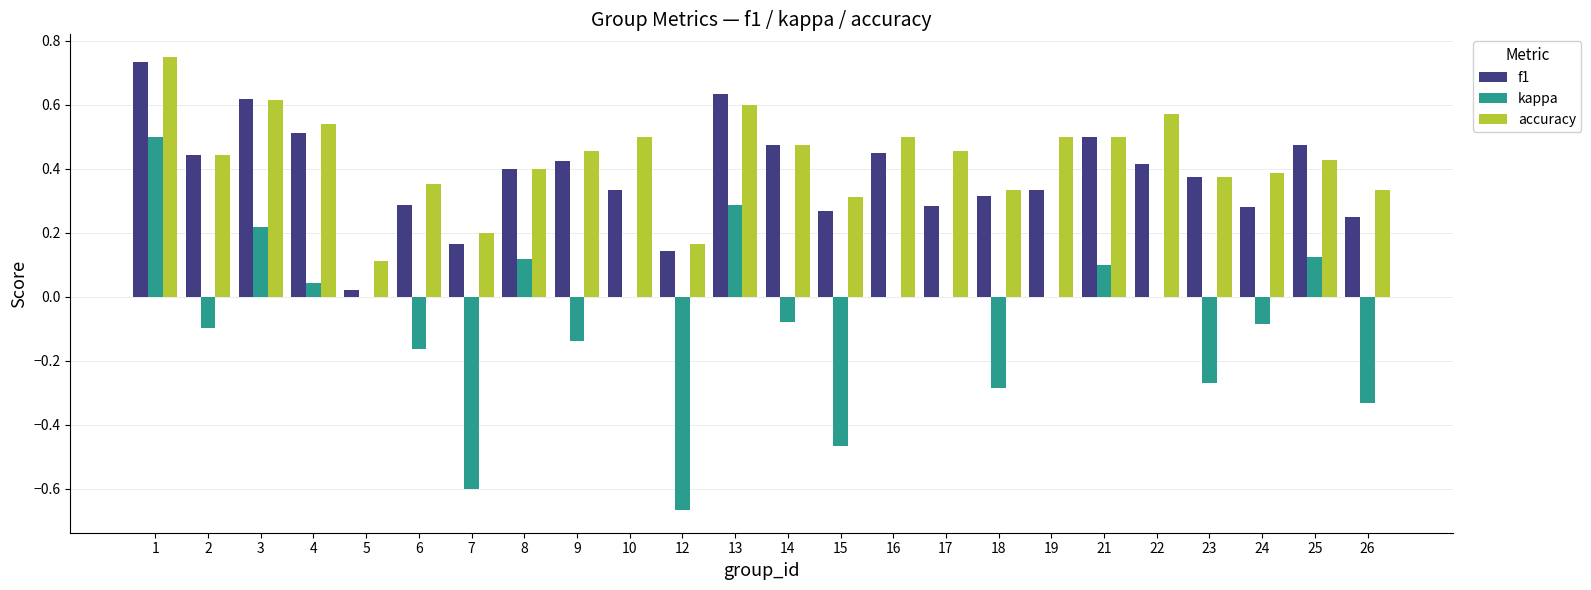

Which series changed the most between 19 and 23?

kappa